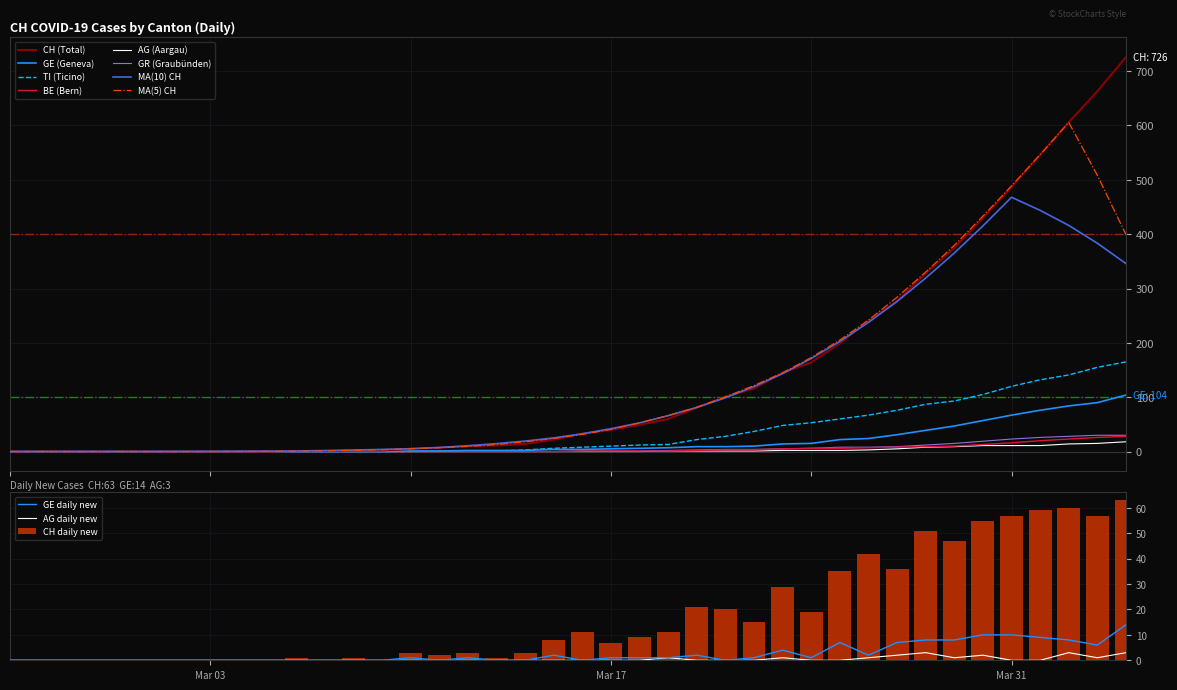

What is the sum of all CH daily new values?

726